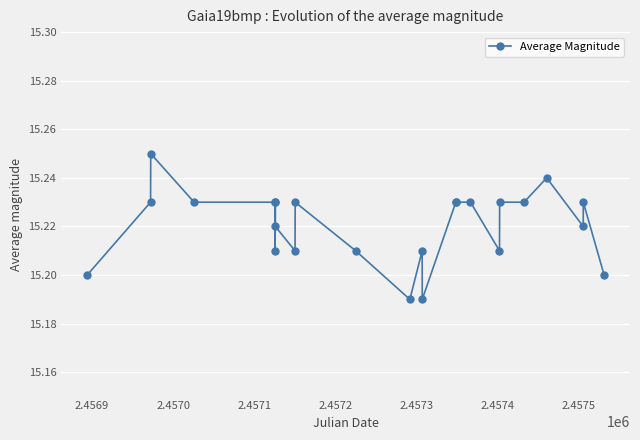

What is the difference between the maximum and minimum values?

0.1